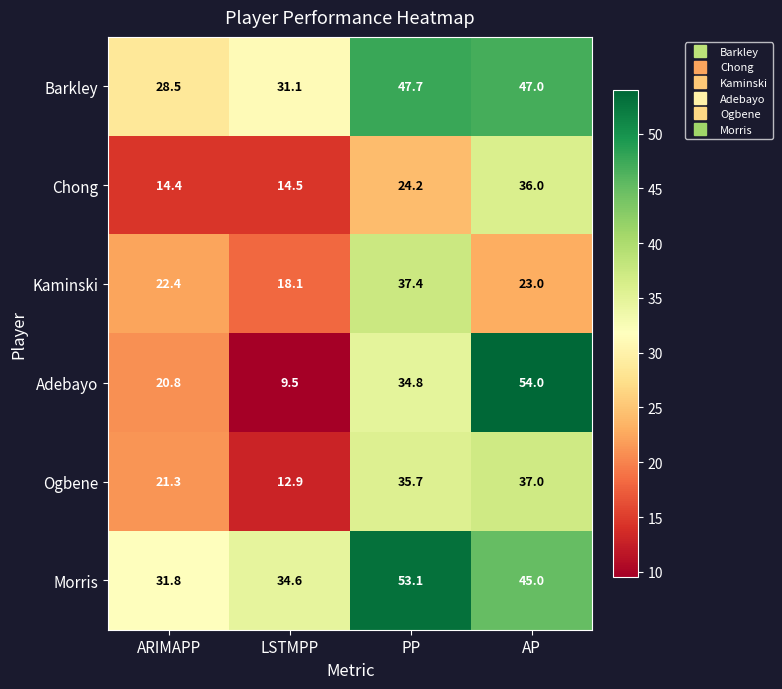

Which series has the widest spread of values?

Adebayo